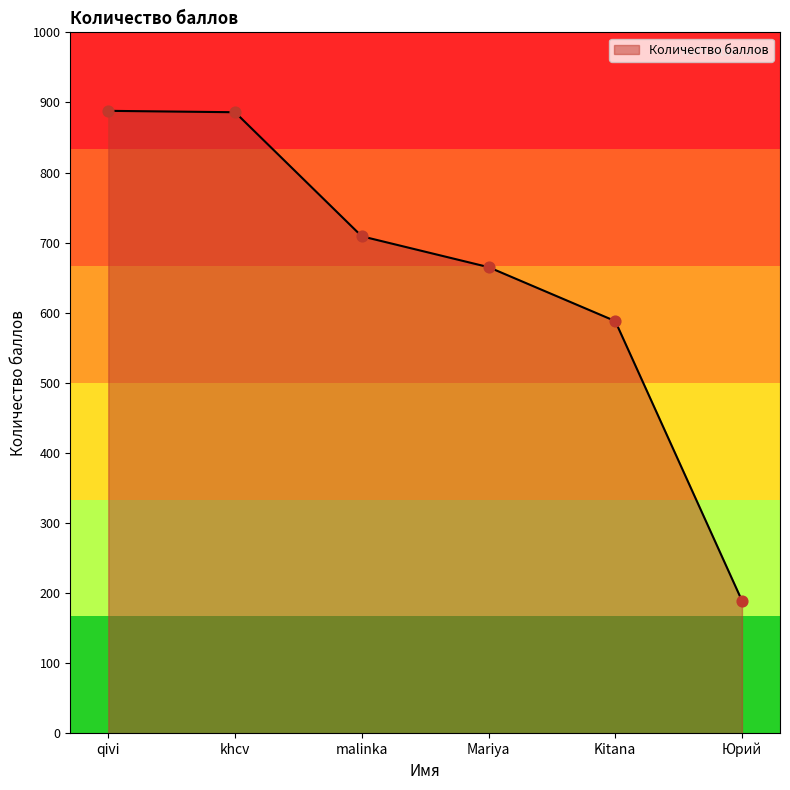

Which has a higher value, malinka or qivi?

qivi